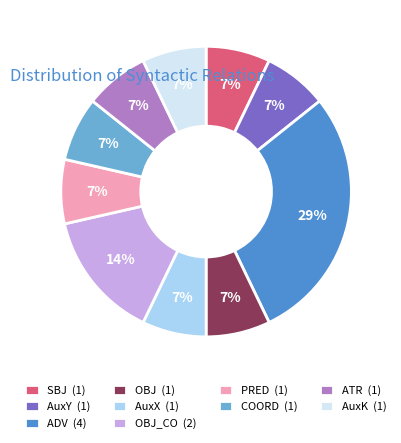

How many segments does this pie chart have?

10